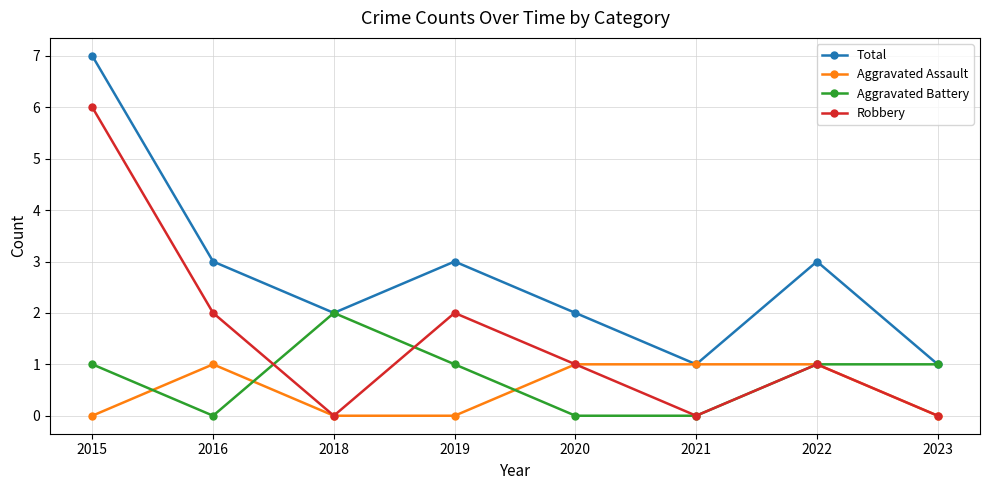

What is the difference between the maximum and second lowest values in the Robbery series?

6